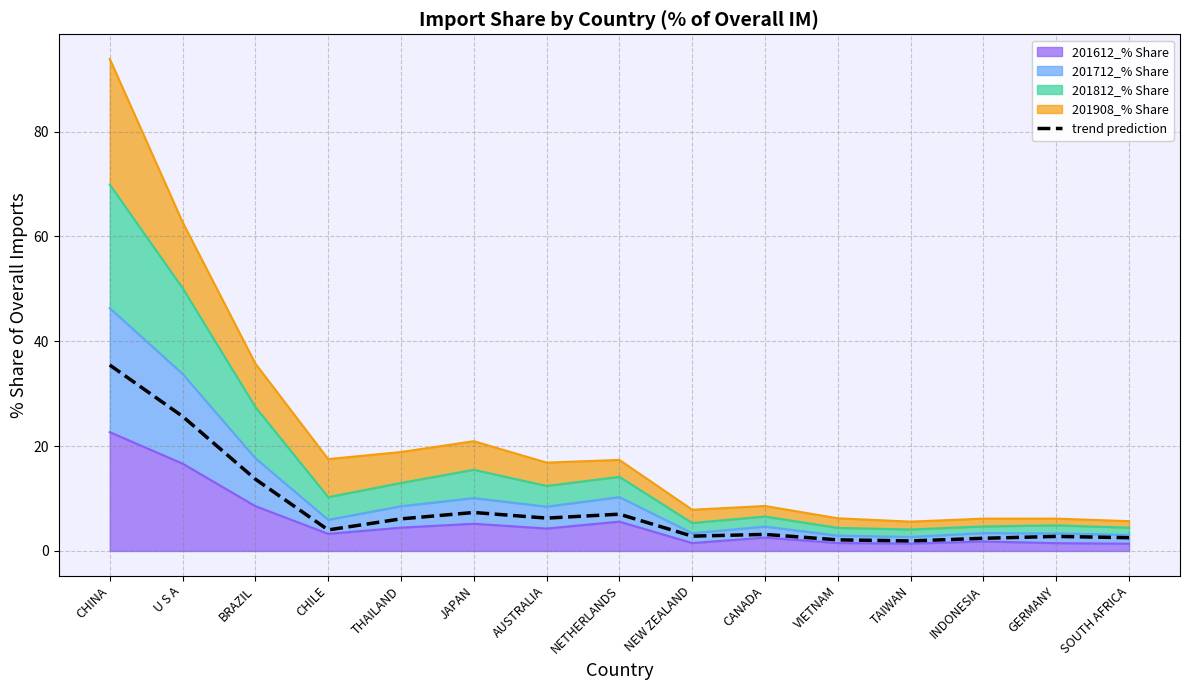

What is the difference between the second highest and minimum values?

23.8